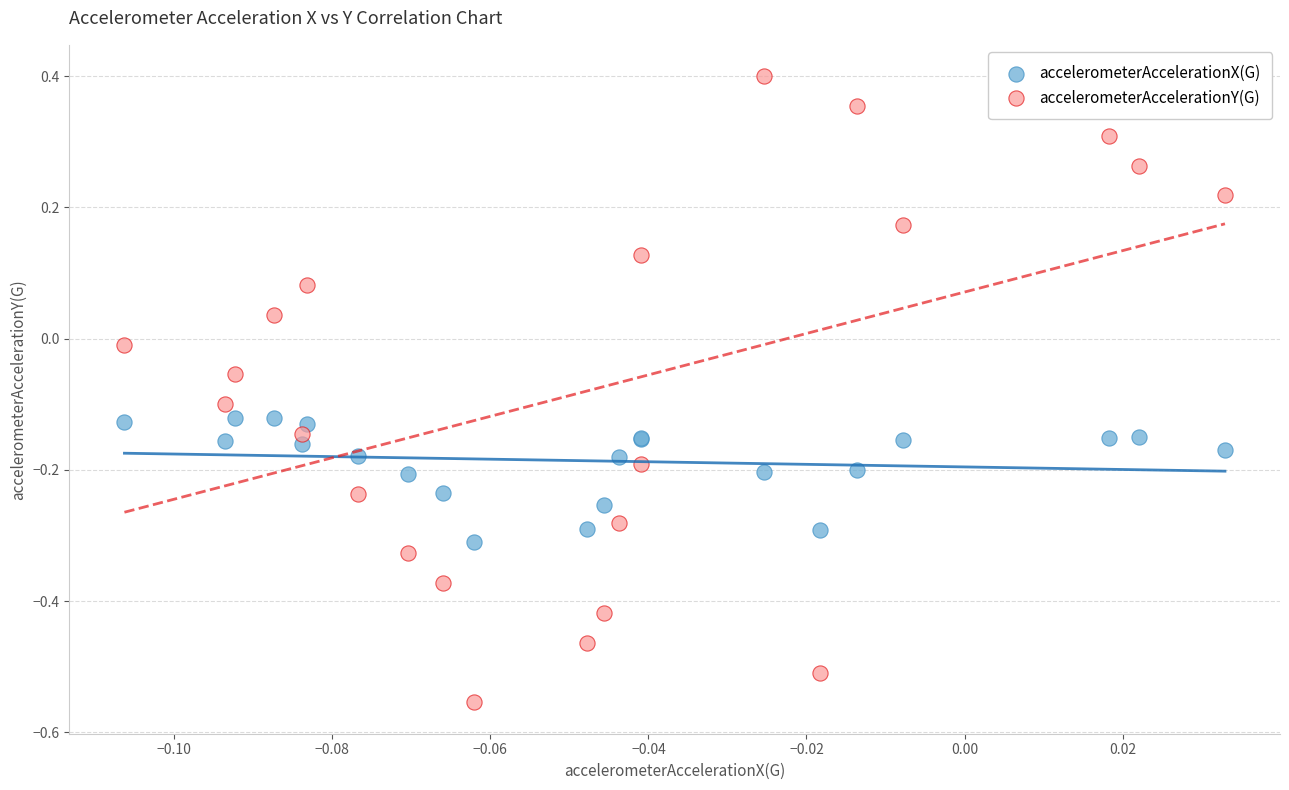

What are all the series names shown in the legend?

accelerometerAccelerationX(G), accelerometerAccelerationY(G)